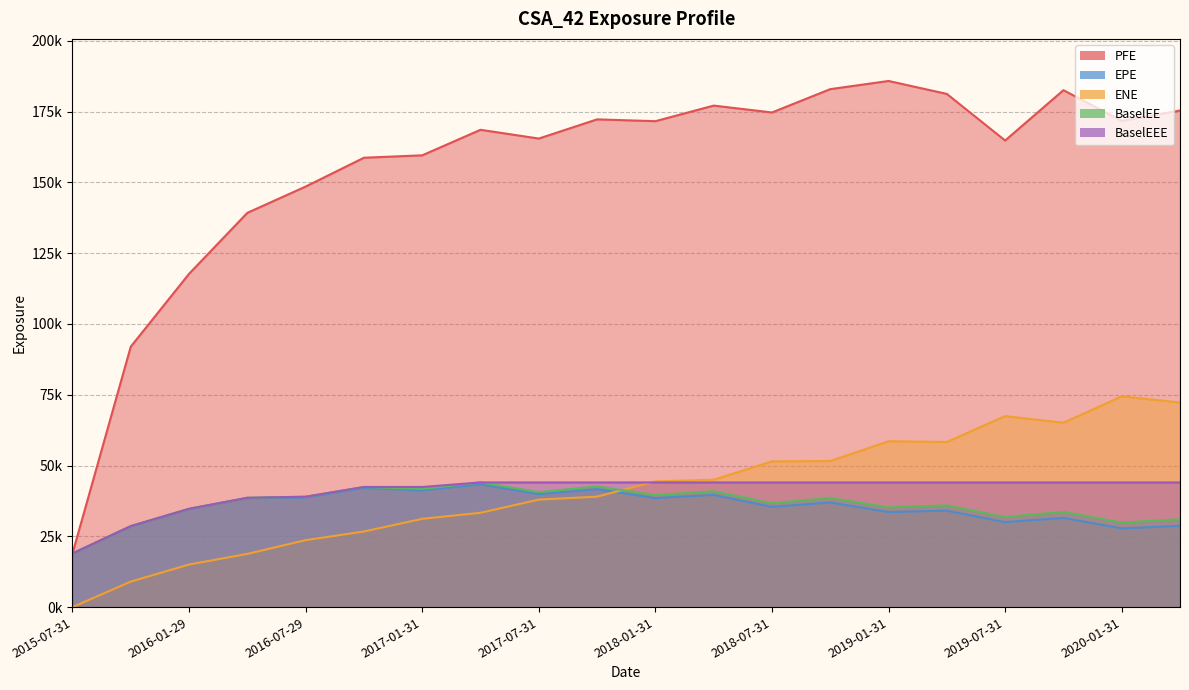

What is the spread (max minus min) of values at 2020-04-30?

146691.6